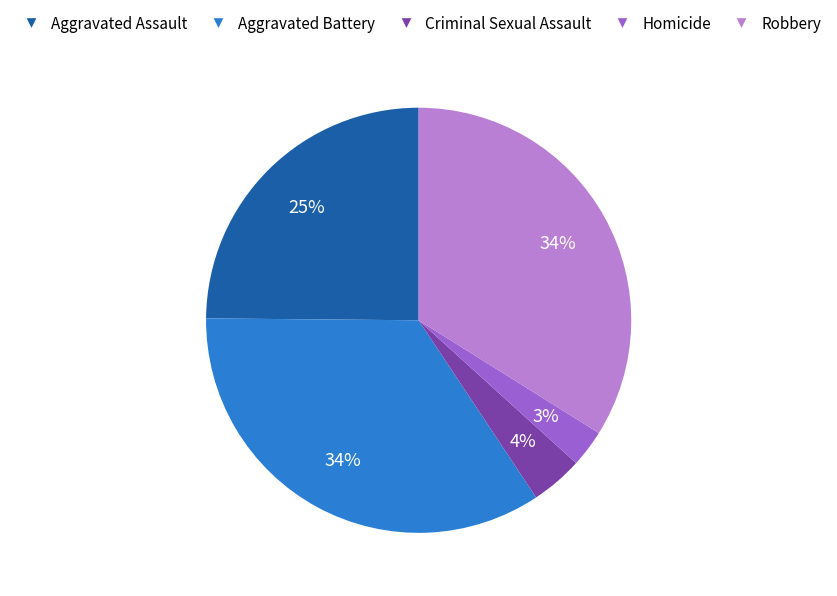

What is the smallest slice in the pie chart?

Homicide